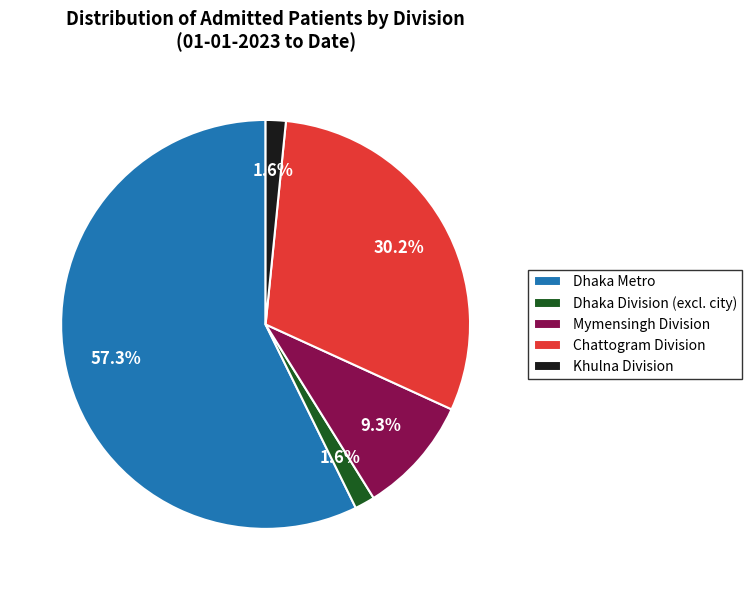

Combined, do Khulna Division and Dhaka Division (excl. city) account for over 50%?

No